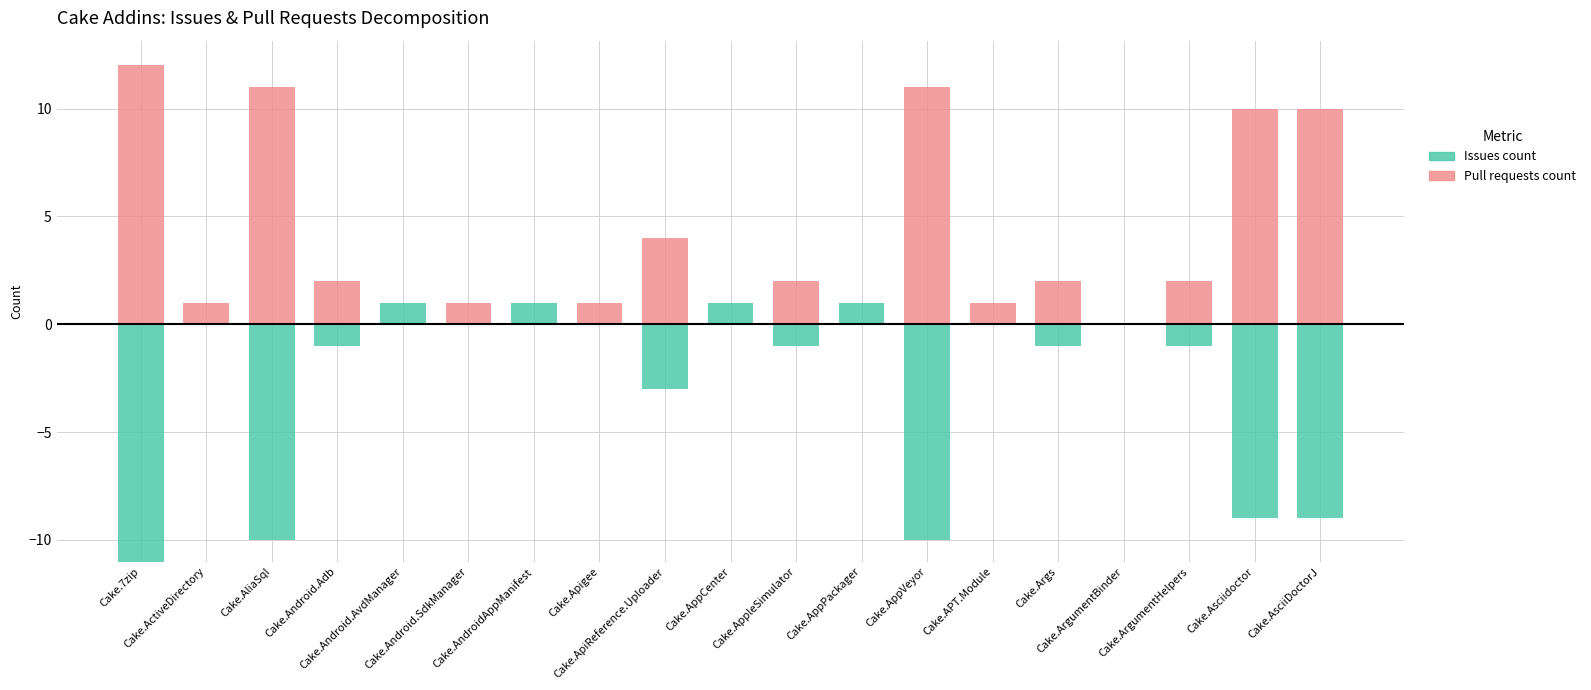

What are all the series names shown in the legend?

Issues count, Pull requests count